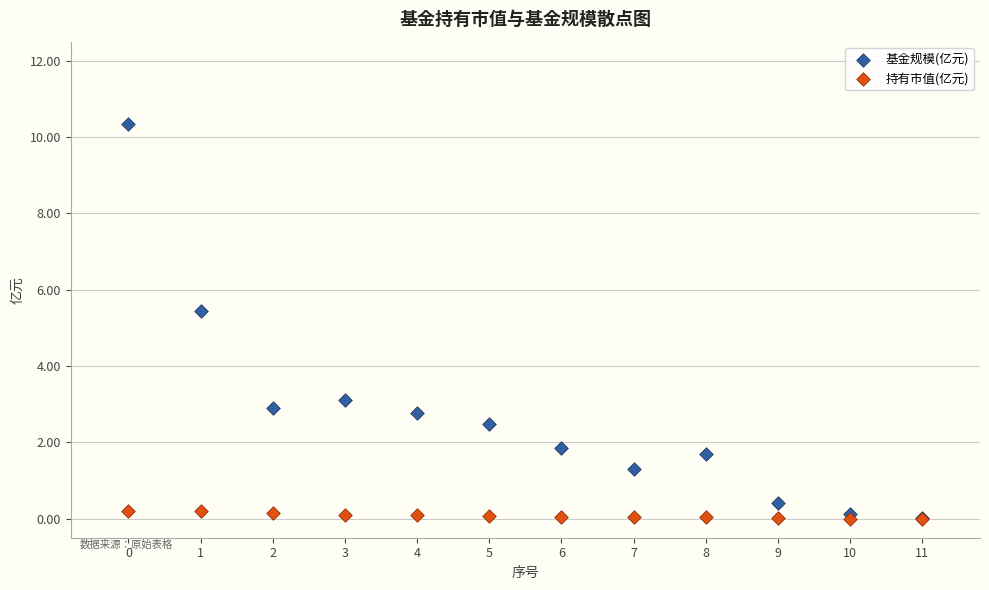

In the 基金规模(亿元) series, what Y value is closest to 5?

5.4